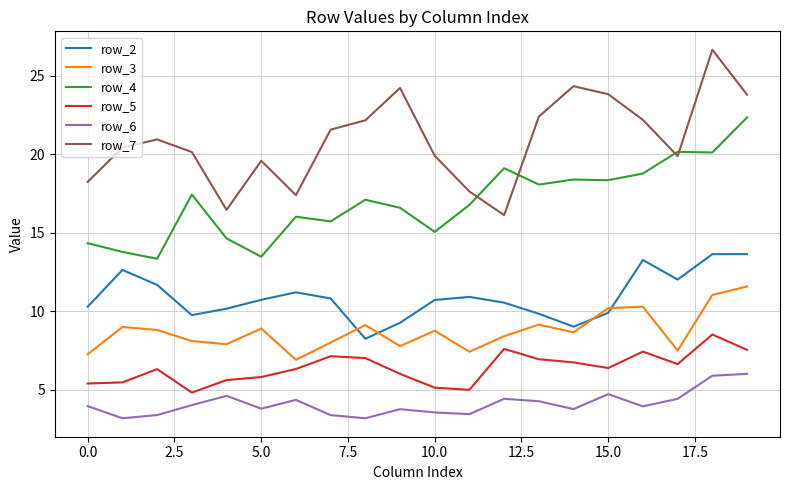

What is the lowest value of the row_5 series?

4.8